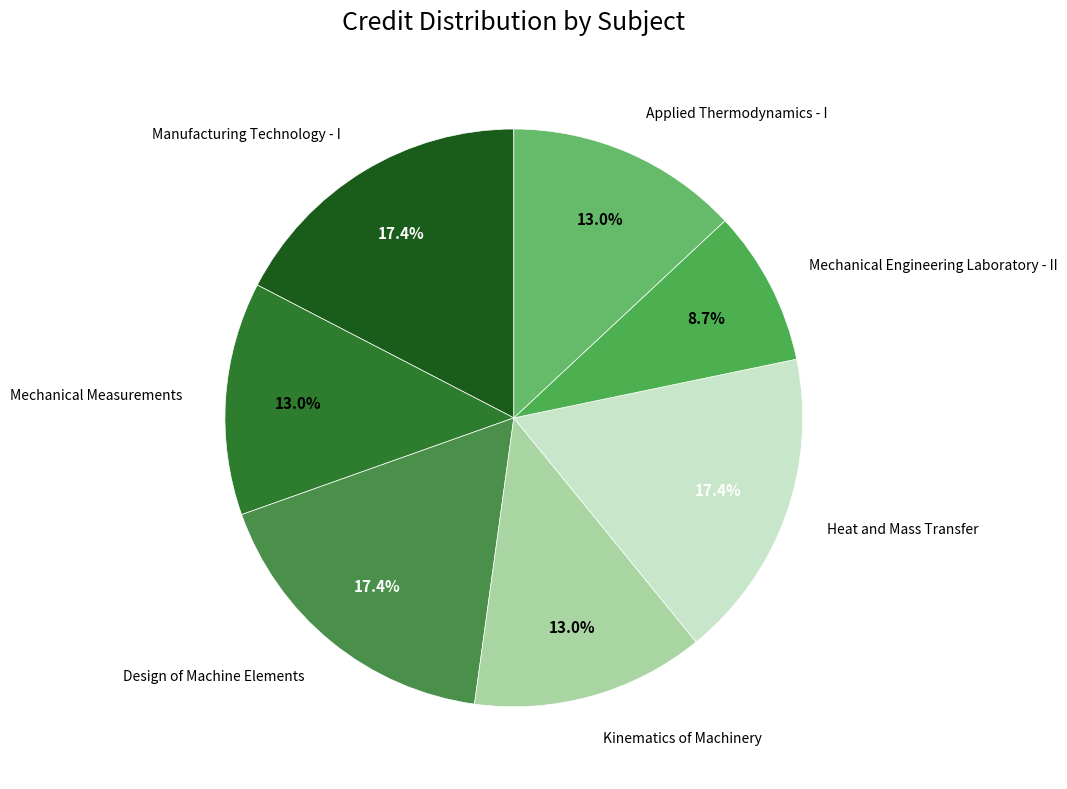

Between Manufacturing Technology - I and Kinematics of Machinery, which is larger?

Manufacturing Technology - I